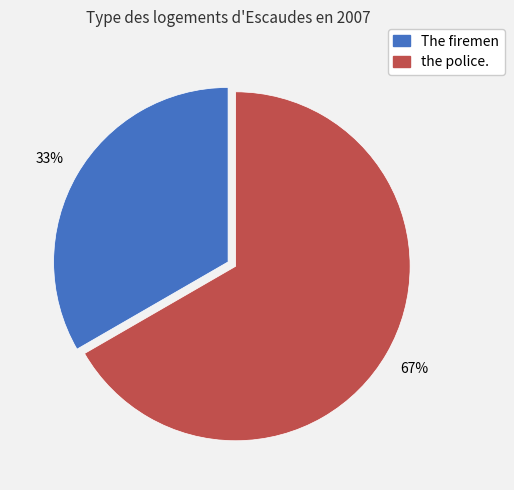

Which has a higher value, The firemen or the police.?

the police.